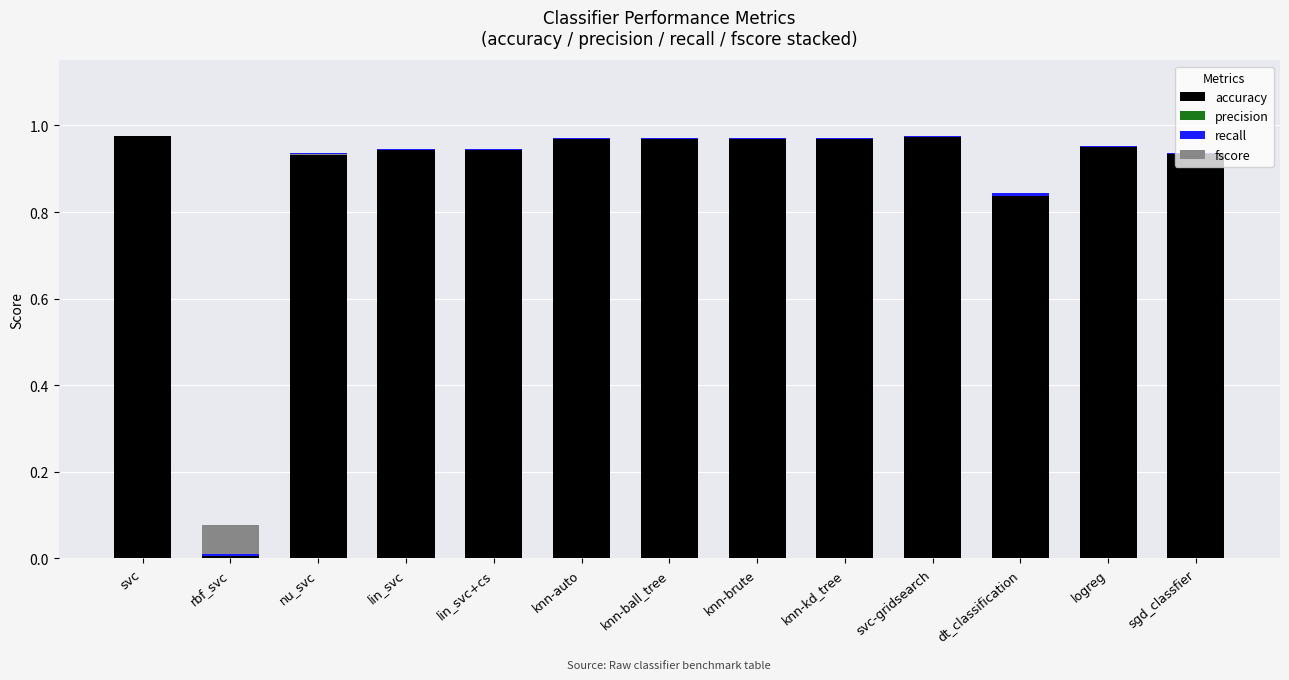

Which series has the widest spread of values?

accuracy